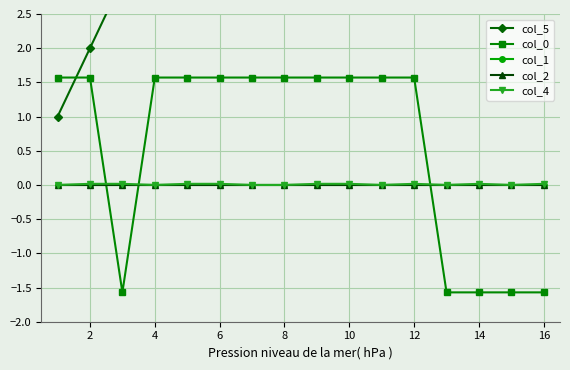

What is the difference between the highest and lowest values at 8?

8.0